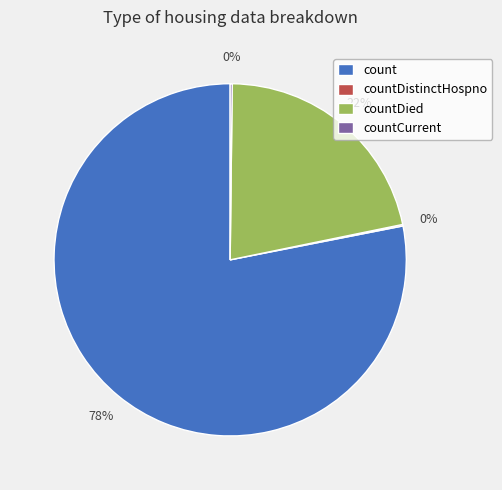

Which category accounts for the majority?

count